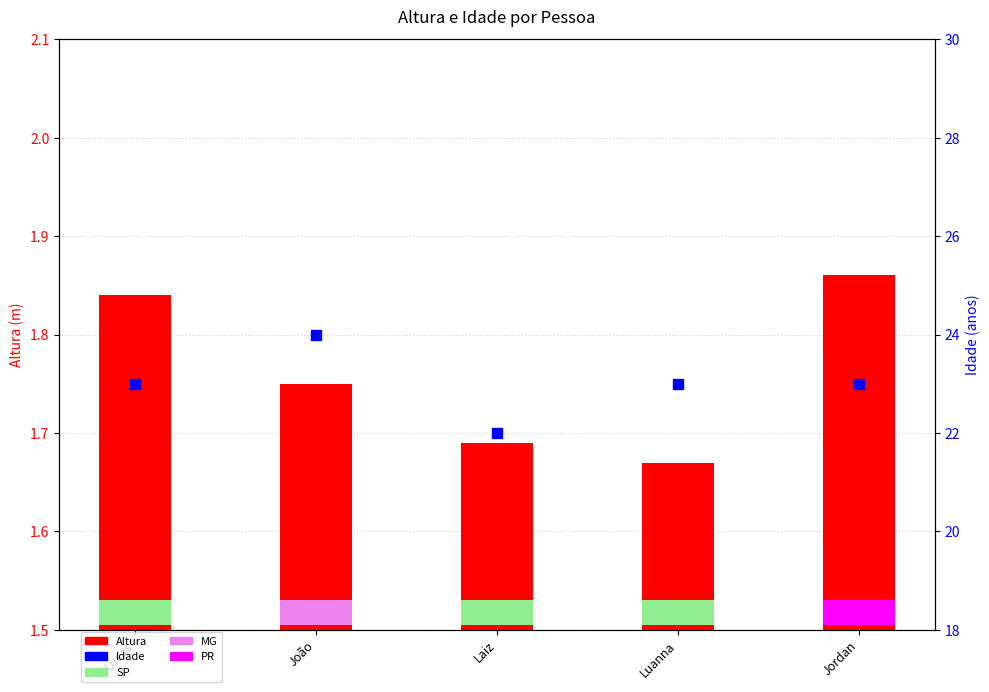

Which series has the largest total across all categories?

Idade